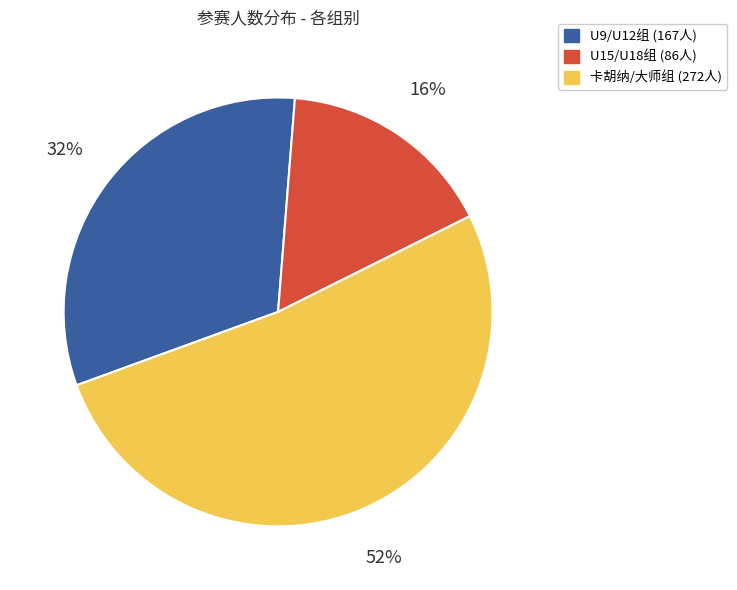

To the nearest percent, what is the average slice percentage?

33%